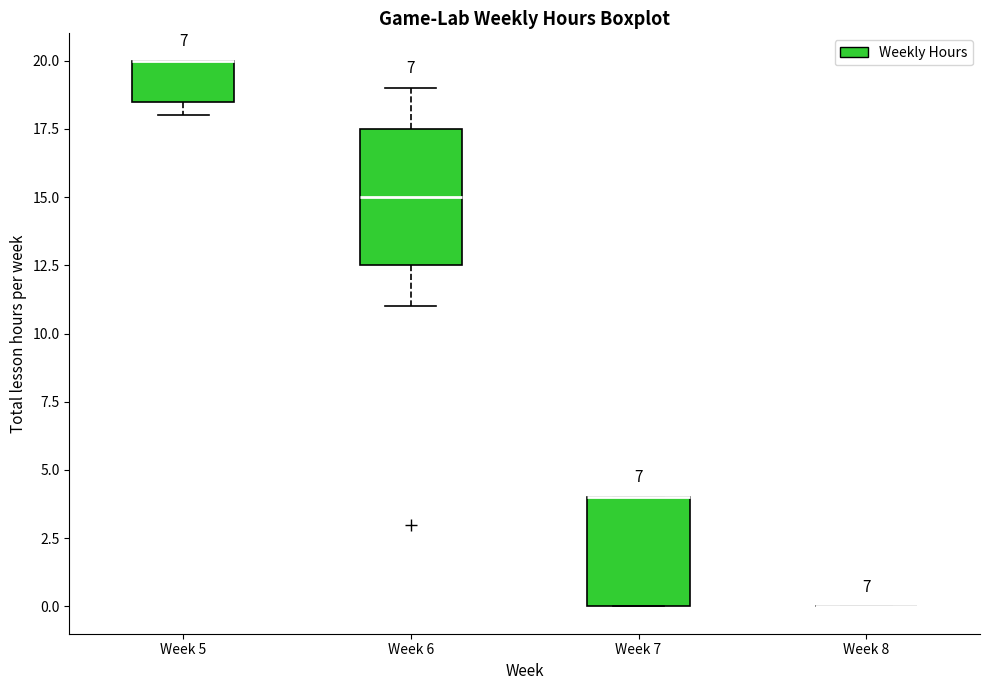

Reading left to right, read every box against the y-axis: the position of its median line, the range the box covers, and the ends of its whiskers. The values are not printed on the chart, so give them approximately, as read against the axis.

Week 5: median 20.0 (drawn on the box's upper edge), box 18.5 to 20.0, whiskers 18.0 to 20.0
Week 6: median 15.0, box 12.5 to 17.5, whiskers 11.0 to 19.0
Week 7: median 4.0 (drawn on the box's upper edge), box 0.0 to 4.0, whiskers 0.0 to 4.0
Week 8: box collapsed to a line at 0.0, whiskers 0.0 to 0.0